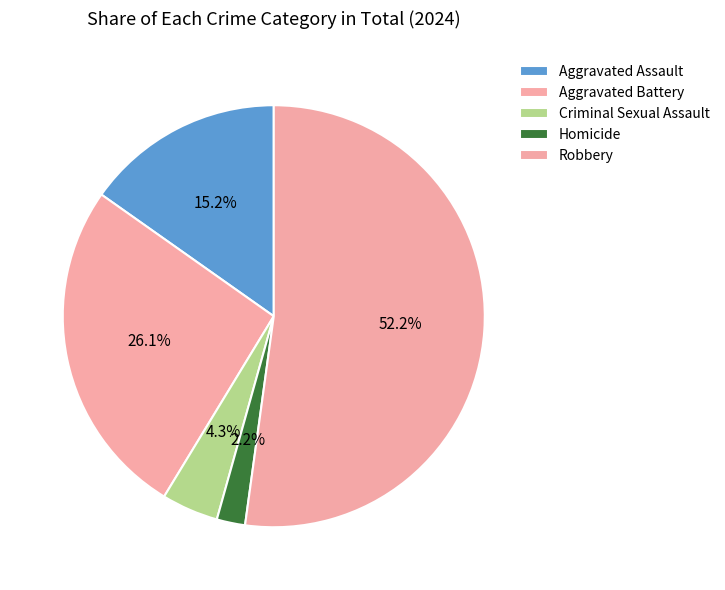

Which has a higher value, Aggravated Battery or Homicide?

Aggravated Battery